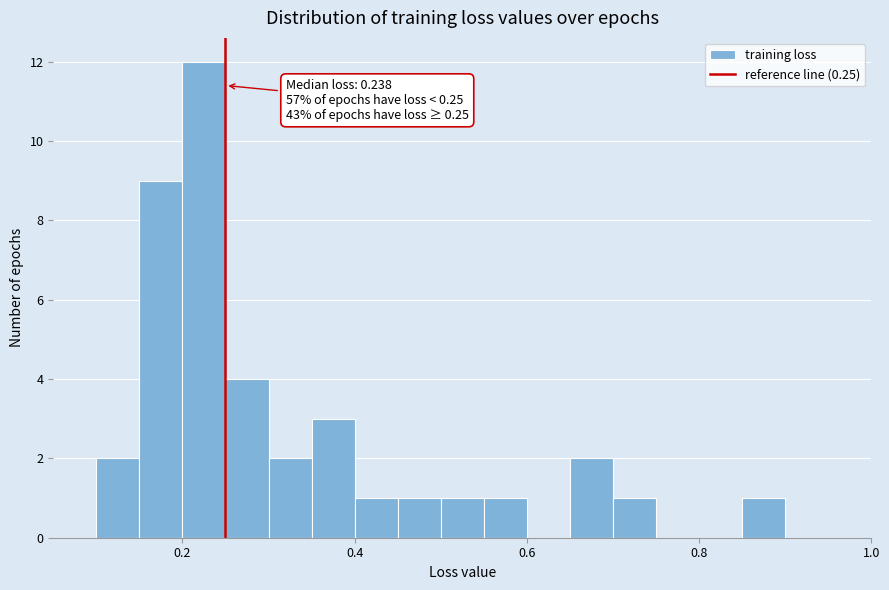

Read against the x-axis, roughly where is the centre of the tallest bar?

0.22